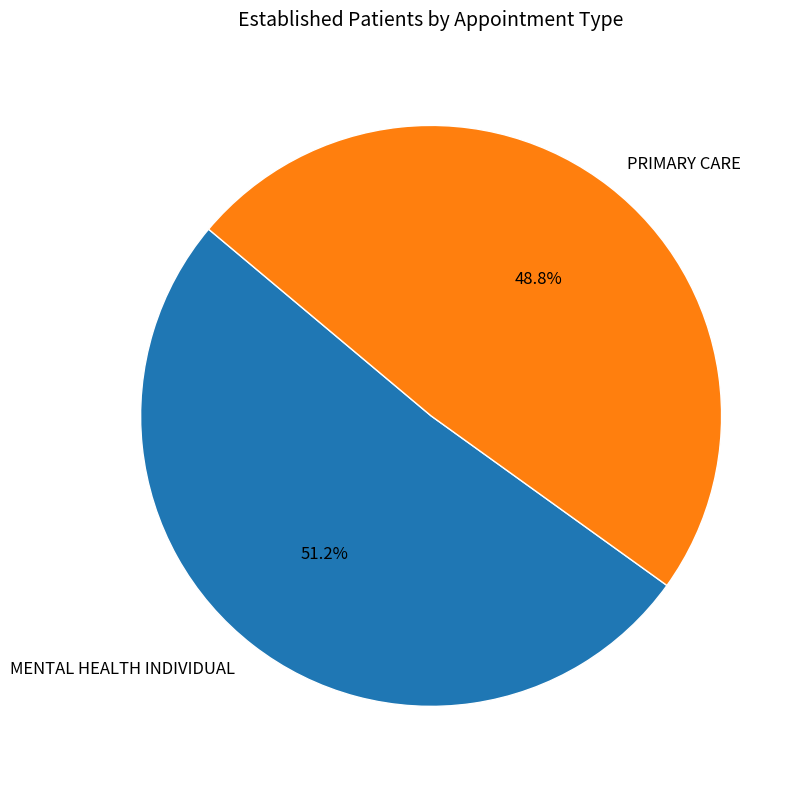

True or false: MENTAL HEALTH INDIVIDUAL accounts for 45% of the total.

False